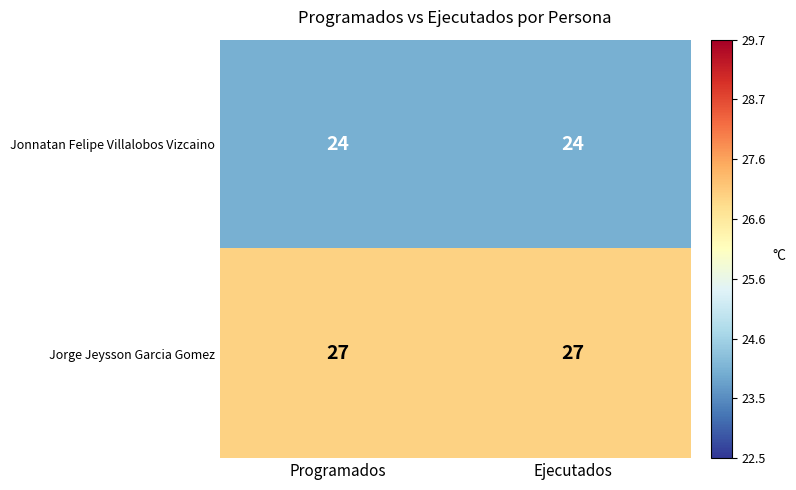

What value does the Jonnatan Felipe Villalobos Vizcaino series have at Ejecutados?

24